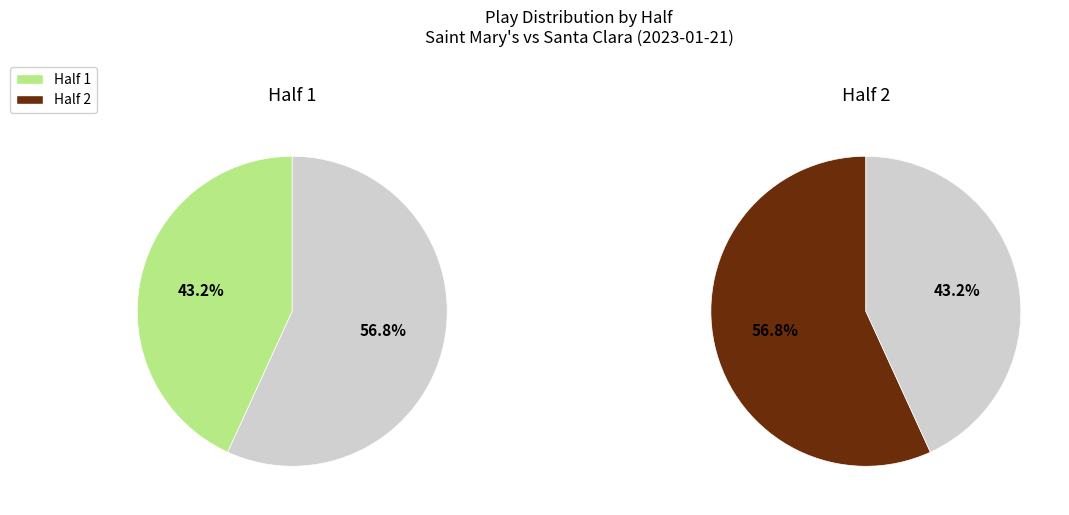

How many slices are in this pie chart?

2